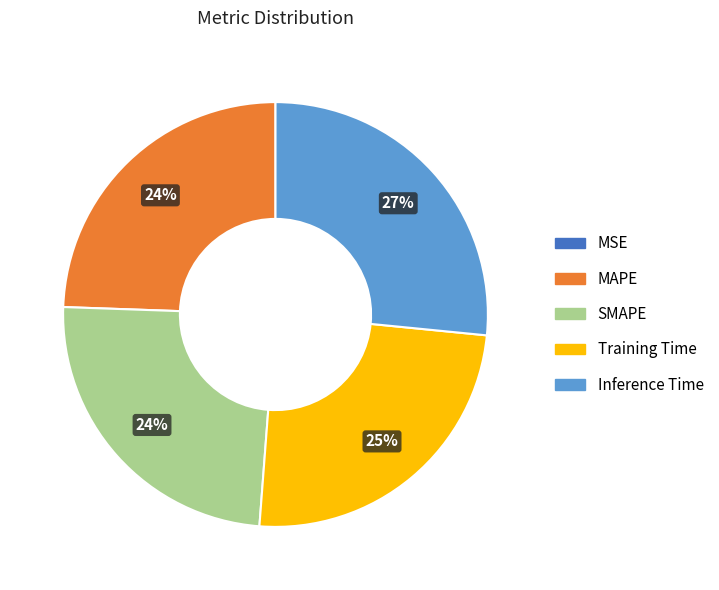

Combined, do Inference Time and MAPE account for over 50%?

Yes